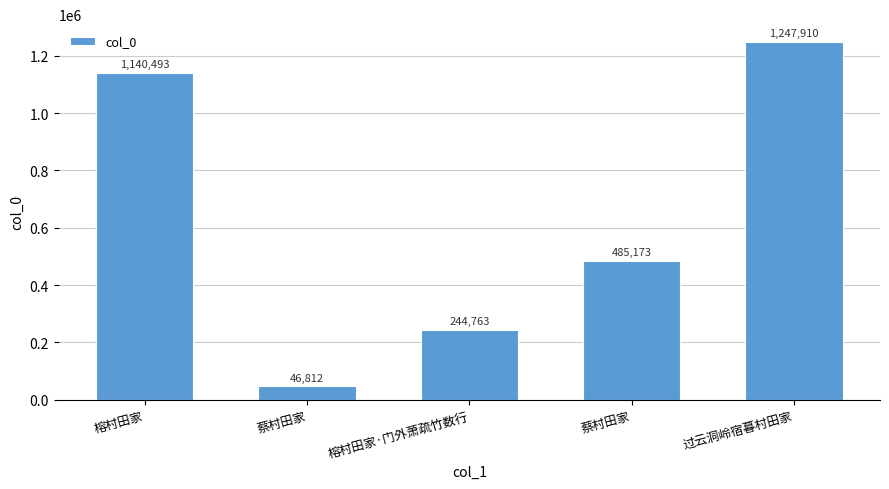

How many bars are there in total?

5